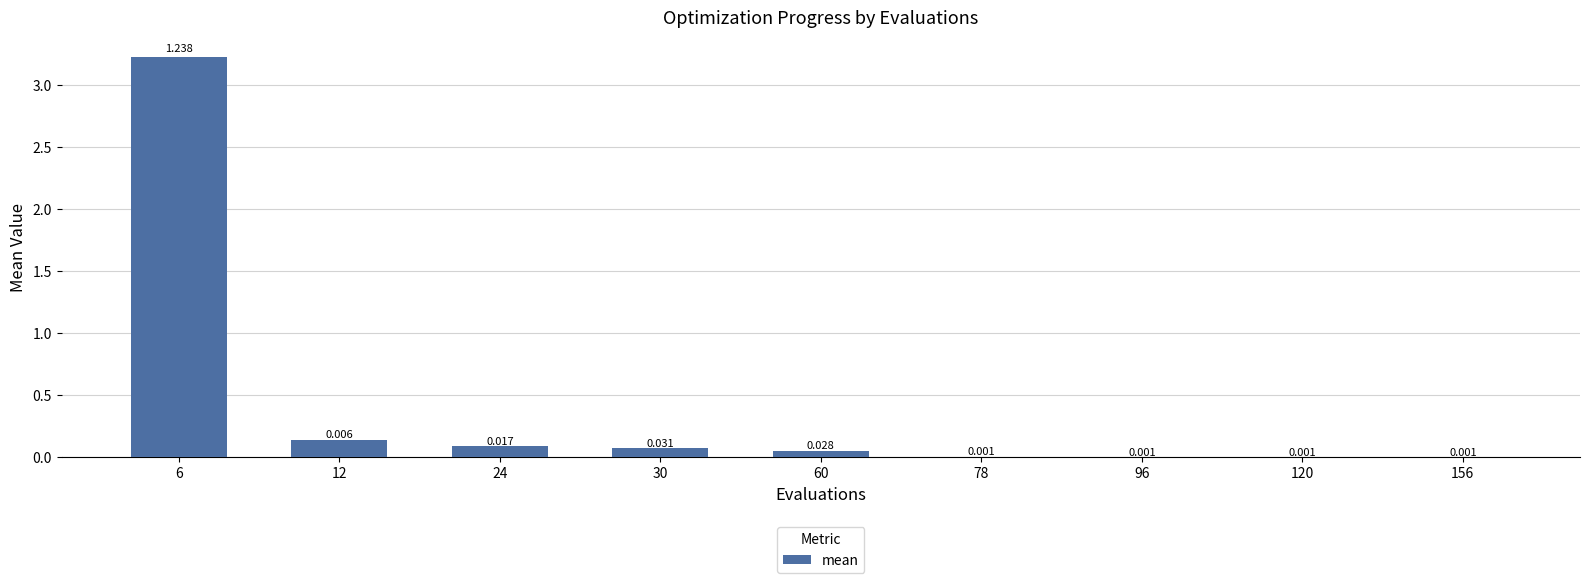

What is the sum of all values?

3.6